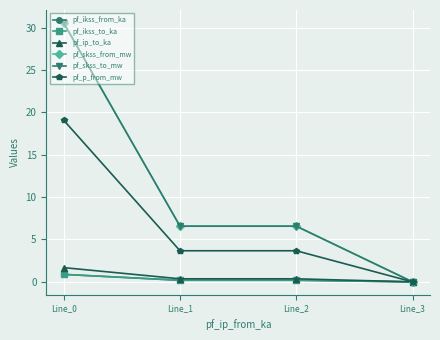

Does the chart have visible grid lines?

Yes